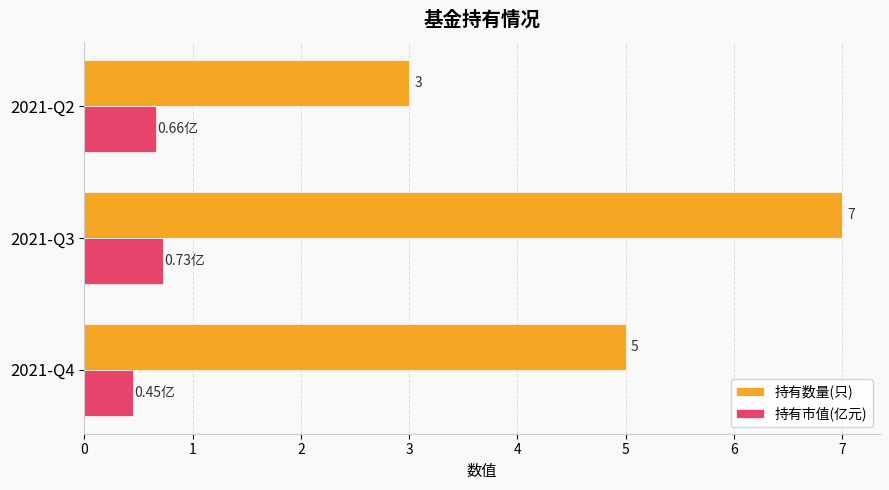

At which category is the sum across all series the highest?

2021-Q3